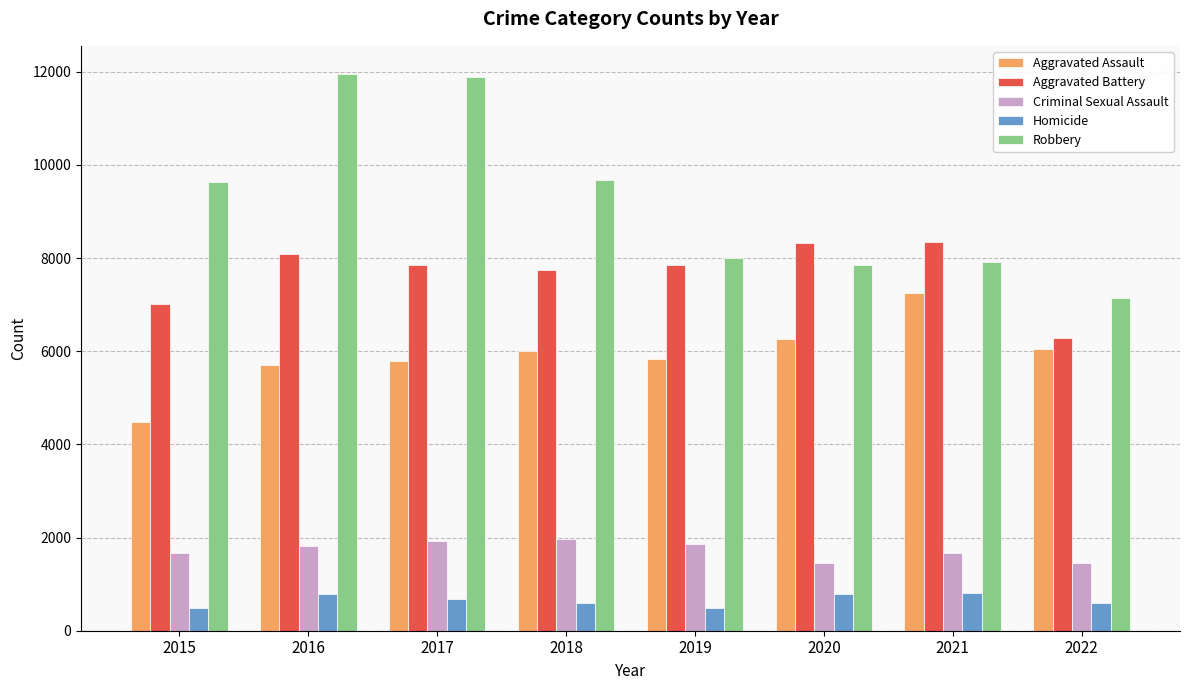

Does the chart contain any negative values?

No